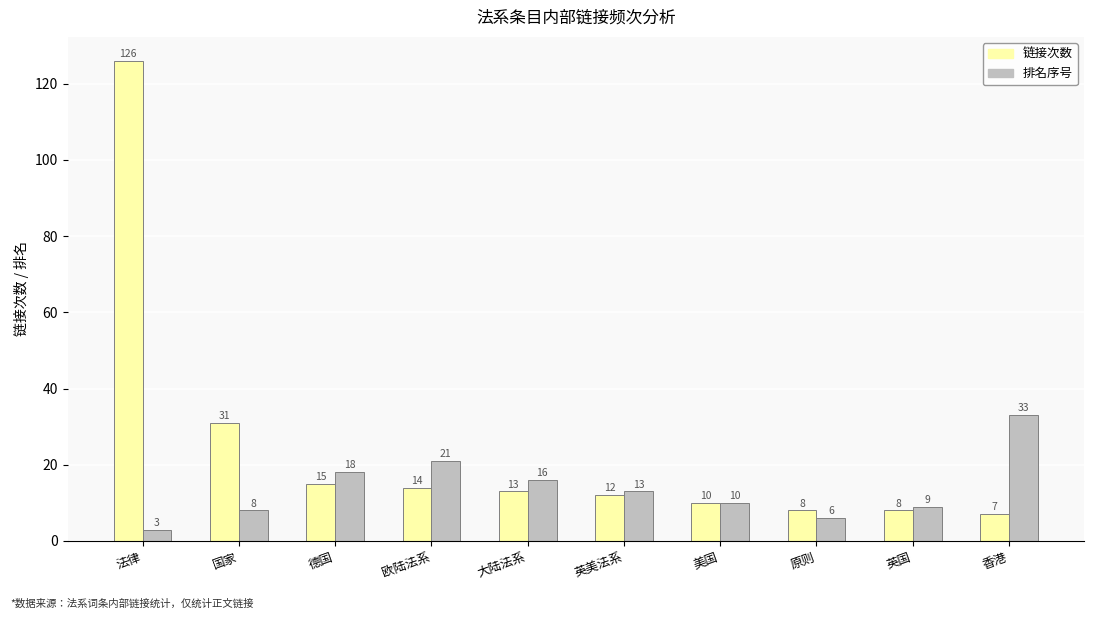

Count the number of categories in the chart.

10